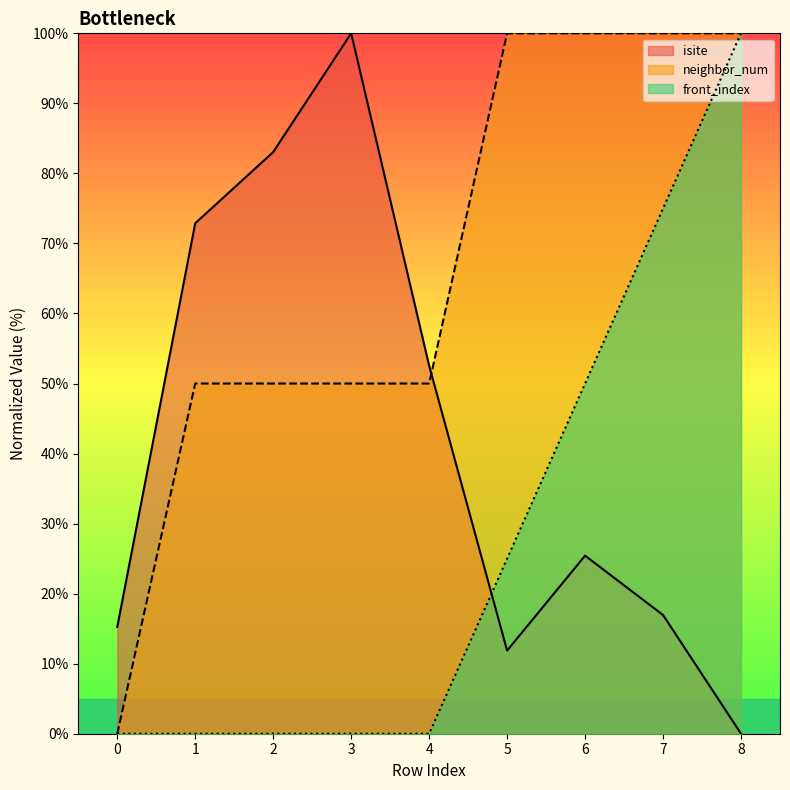

Does the chart have visible grid lines?

No